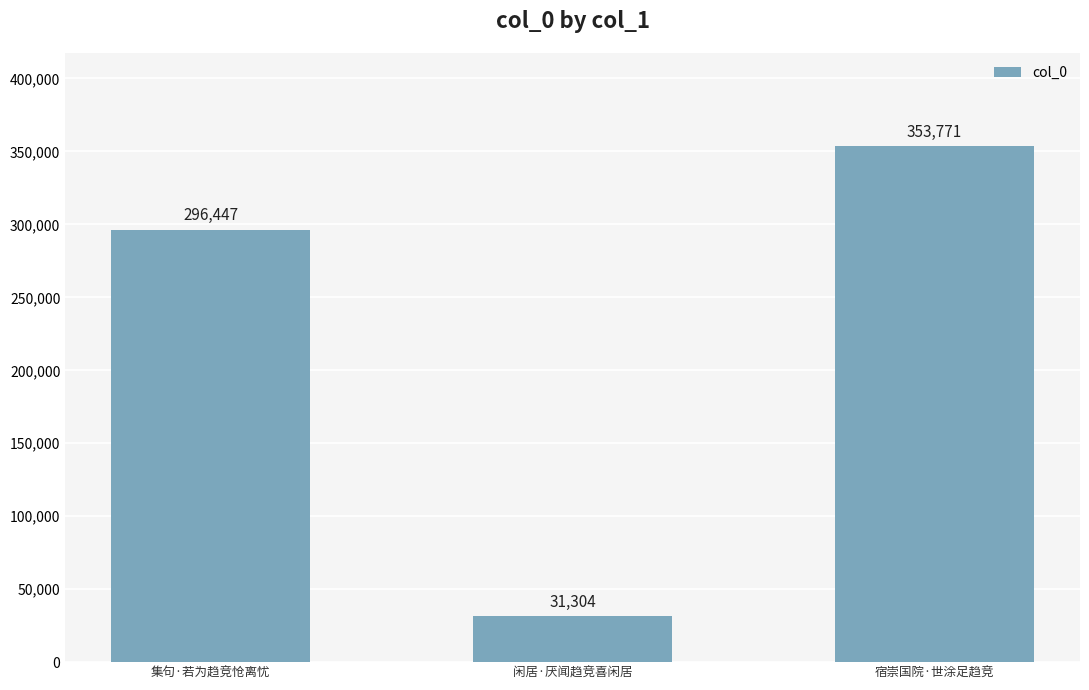

What is the difference between the values at 宿崇国院·世涂足趋竞 and 闲居·厌闻趋竞喜闲居?

322467